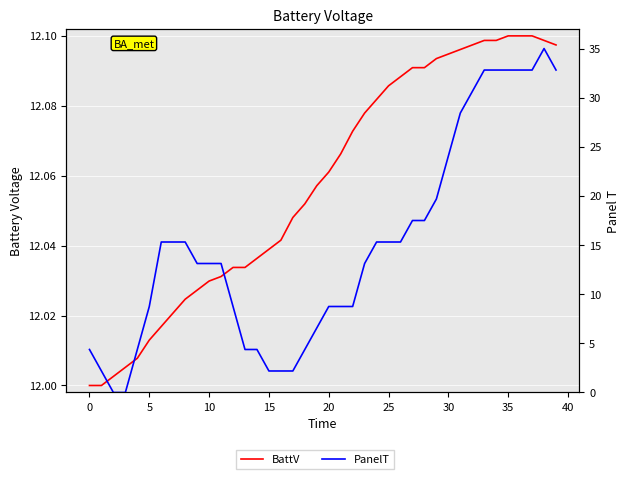

How many intersections are there between PanelT and BattV?

3